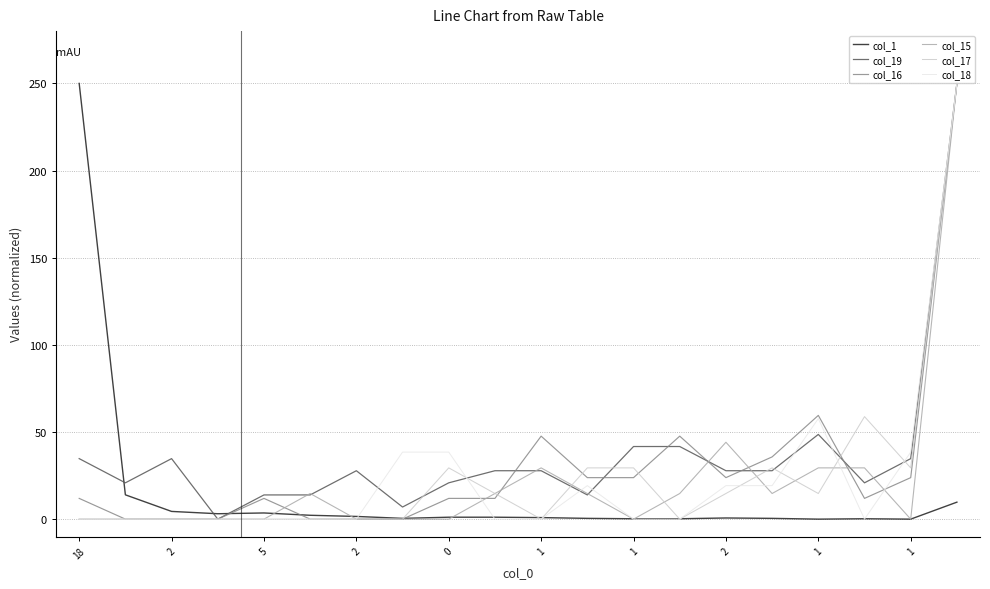

What is the maximum value shown in the chart?

250.0